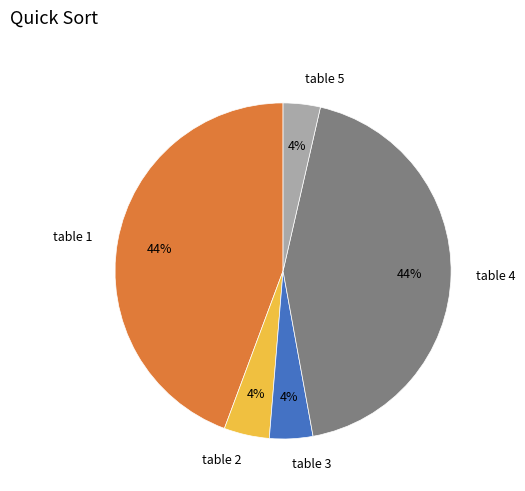

What percentage is the table 2 slice, to the nearest percent?

4%